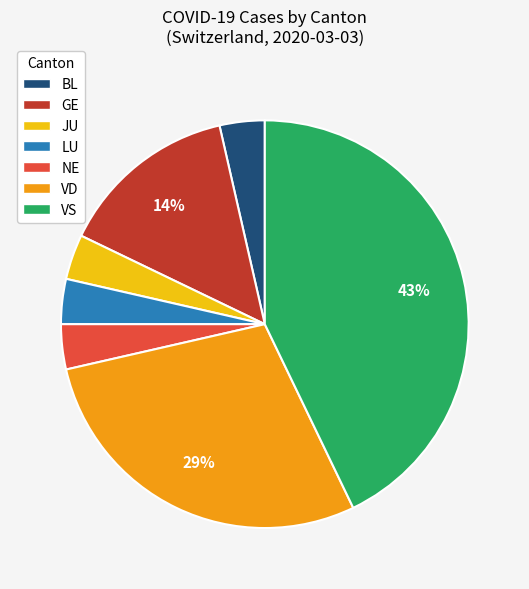

To the nearest percent, what is the combined percentage of NE and GE?

18%